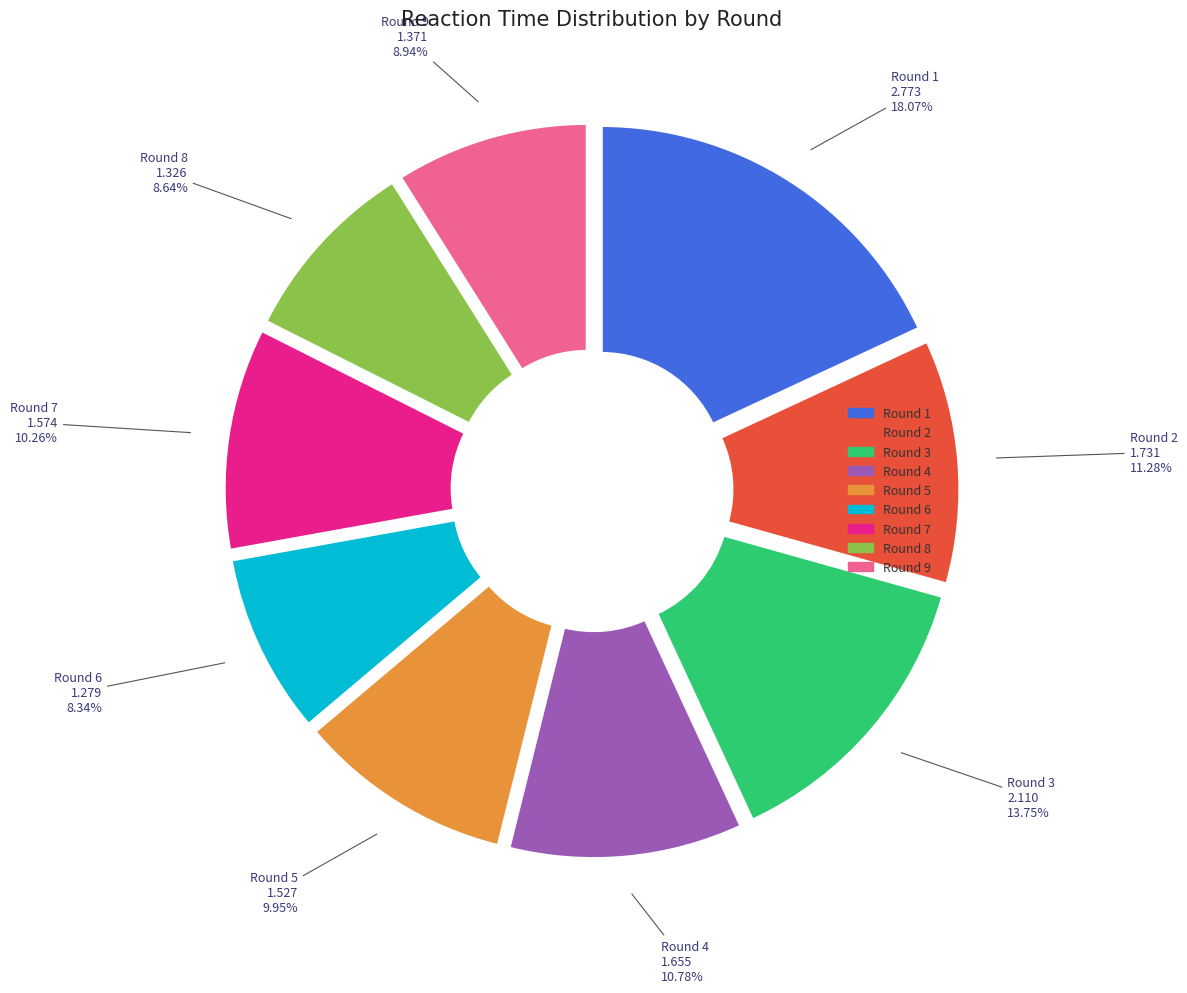

How many slices are in this pie chart?

9